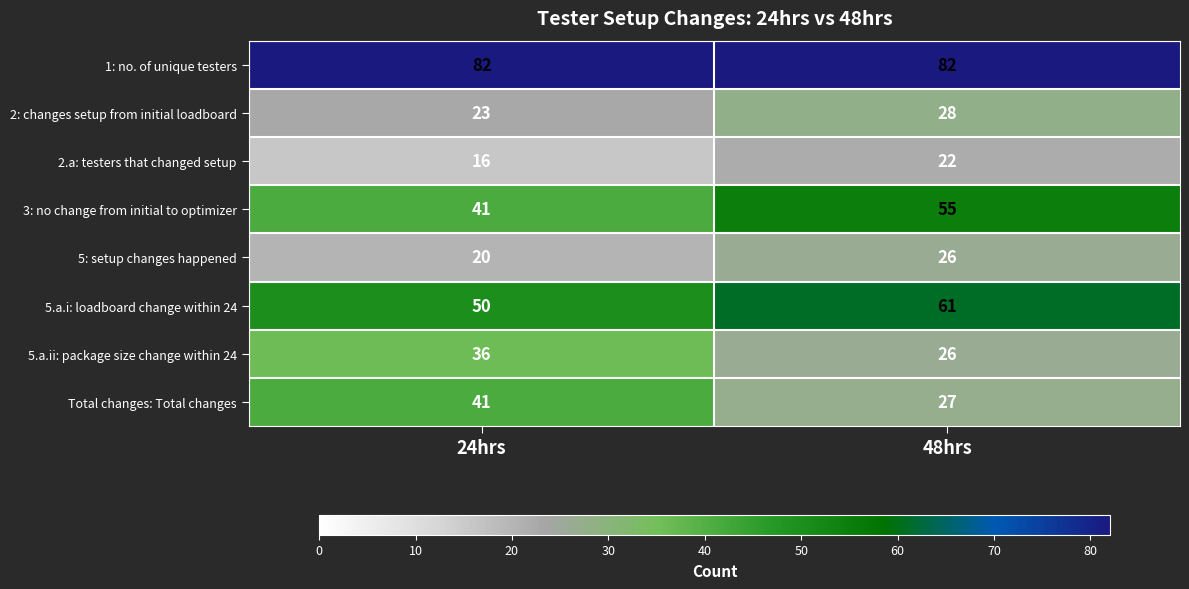

What is the spread (max minus min) of values at 48hrs?

60